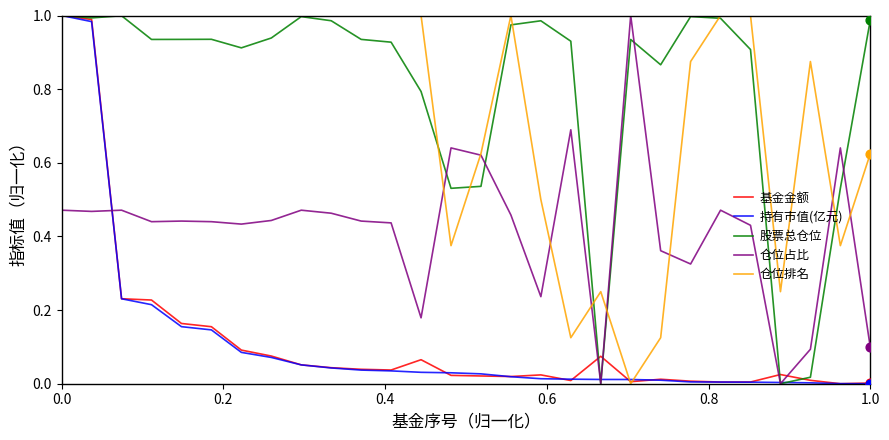

Which series has the largest total across all categories?

股票总仓位